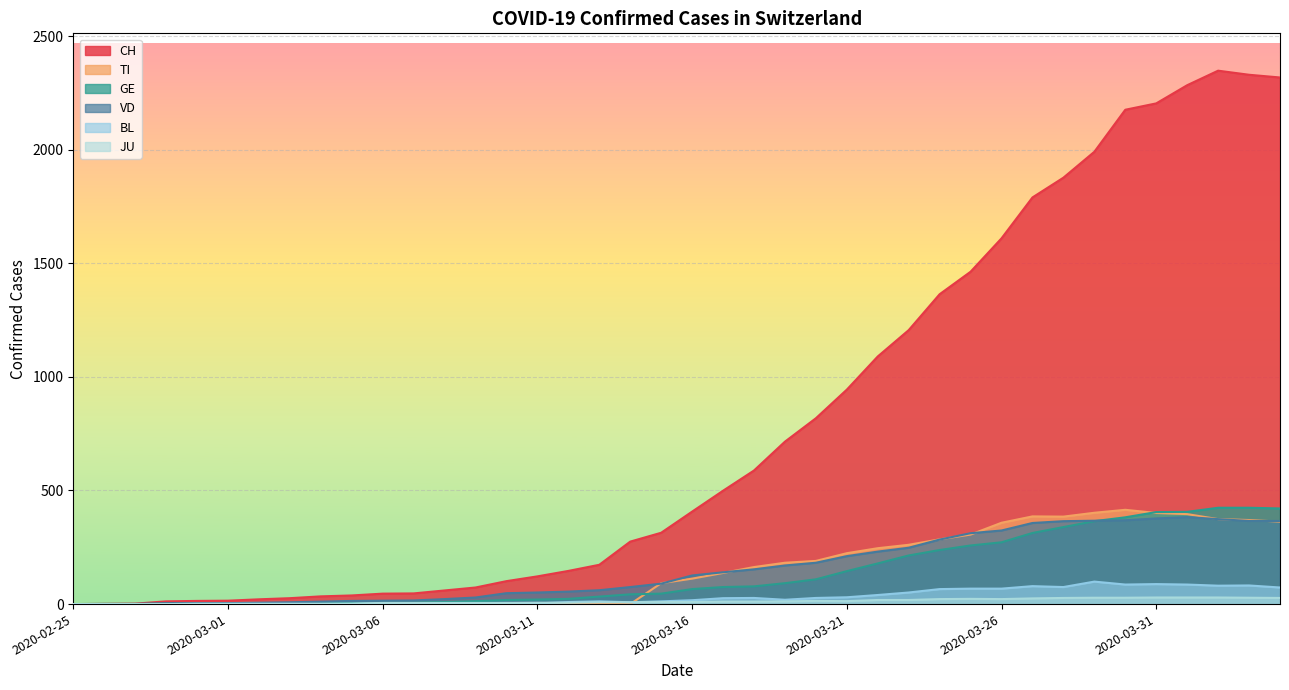

Reading left to right, extract all data points from this chart.

CH: 2020-02-25=0	2020-02-26=1	2020-02-27=2	2020-02-28=12	2020-02-29=14	2020-03-01=15	2020-03-02=21	2020-03-03=26	2020-03-04=34	2020-03-05=38	2020-03-06=46	2020-03-07=47	2020-03-08=60	2020-03-09=73	2020-03-10=101	2020-03-11=122	2020-03-12=146	2020-03-13=173	2020-03-14=275	2020-03-15=314	2020-03-16=407	2020-03-17=499	2020-03-18=588	2020-03-19=715	2020-03-20=818	2020-03-21=944	2020-03-22=1090	2020-03-23=1206	2020-03-24=1364	2020-03-25=1463	2020-03-26=1610	2020-03-27=1790	2020-03-28=1877	2020-03-29=1991	2020-03-30=2176	2020-03-31=2204	2020-04-01=2284	2020-04-02=2348	2020-04-03=2330	2020-04-04=2318
TI: 2020-02-25=0	2020-02-26=0	2020-02-27=0	2020-02-28=0	2020-02-29=0	2020-03-01=0	2020-03-02=0	2020-03-03=0	2020-03-04=0	2020-03-05=0	2020-03-06=0	2020-03-07=0	2020-03-08=0	2020-03-09=0	2020-03-10=0	2020-03-11=0	2020-03-12=0	2020-03-13=0	2020-03-14=0	2020-03-15=92	2020-03-16=112	2020-03-17=137	2020-03-18=163	2020-03-19=182	2020-03-20=190	2020-03-21=224	2020-03-22=246	2020-03-23=261	2020-03-24=285	2020-03-25=306	2020-03-26=358	2020-03-27=386	2020-03-28=385	2020-03-29=402	2020-03-30=415	2020-03-31=401	2020-04-01=396	2020-04-02=374	2020-04-03=370	2020-04-04=363
GE: 2020-02-25=0	2020-02-26=1	2020-02-27=1	2020-02-28=2	2020-02-29=3	2020-03-01=3	2020-03-02=3	2020-03-03=4	2020-03-04=4	2020-03-05=5	2020-03-06=7	2020-03-07=7	2020-03-08=9	2020-03-09=13	2020-03-10=18	2020-03-11=20	2020-03-12=23	2020-03-13=33	2020-03-14=43	2020-03-15=46	2020-03-16=66	2020-03-17=75	2020-03-18=78	2020-03-19=92	2020-03-20=109	2020-03-21=145	2020-03-22=179	2020-03-23=214	2020-03-24=238	2020-03-25=258	2020-03-26=272	2020-03-27=313	2020-03-28=339	2020-03-29=365	2020-03-30=382	2020-03-31=405	2020-04-01=406	2020-04-02=424	2020-04-03=424	2020-04-04=421
BL: 2020-02-25=0	2020-02-26=0	2020-02-27=0	2020-02-28=0	2020-02-29=1	2020-03-01=1	2020-03-02=1	2020-03-03=1	2020-03-04=1	2020-03-05=1	2020-03-06=4	2020-03-07=4	2020-03-08=4	2020-03-09=4	2020-03-10=5	2020-03-11=3	2020-03-12=9	2020-03-13=12	2020-03-14=8	2020-03-15=12	2020-03-16=17	2020-03-17=26	2020-03-18=27	2020-03-19=19	2020-03-20=27	2020-03-21=30	2020-03-22=40	2020-03-23=51	2020-03-24=66	2020-03-25=68	2020-03-26=68	2020-03-27=79	2020-03-28=75	2020-03-29=99	2020-03-30=86	2020-03-31=88	2020-04-01=86	2020-04-02=81	2020-04-03=82	2020-04-04=73
JU: 2020-02-25=0	2020-02-26=0	2020-02-27=0	2020-02-28=0	2020-02-29=1	2020-03-01=1	2020-03-02=1	2020-03-03=1	2020-03-04=1	2020-03-05=2	2020-03-06=5	2020-03-07=5	2020-03-08=5	2020-03-09=5	2020-03-10=5	2020-03-11=6	2020-03-12=6	2020-03-13=8	2020-03-14=8	2020-03-15=9	2020-03-16=9	2020-03-17=11	2020-03-18=11	2020-03-19=12	2020-03-20=14	2020-03-21=13	2020-03-22=18	2020-03-23=18	2020-03-24=22	2020-03-25=23	2020-03-26=22	2020-03-27=25	2020-03-28=27	2020-03-29=28	2020-03-30=28	2020-03-31=29	2020-04-01=29	2020-04-02=29	2020-04-03=28	2020-04-04=27
VD: 2020-02-25=0	2020-02-26=0	2020-02-27=0	2020-02-28=4	2020-02-29=4	2020-03-01=4	2020-03-02=6	2020-03-03=8	2020-03-04=11	2020-03-05=14	2020-03-06=15	2020-03-07=16	2020-03-08=22	2020-03-09=29	2020-03-10=48	2020-03-11=51	2020-03-12=55	2020-03-13=61	2020-03-14=75	2020-03-15=90	2020-03-16=126	2020-03-17=140	2020-03-18=153	2020-03-19=170	2020-03-20=182	2020-03-21=211	2020-03-22=231	2020-03-23=248	2020-03-24=284	2020-03-25=312	2020-03-26=324	2020-03-27=357	2020-03-28=365	2020-03-29=367	2020-03-30=369	2020-03-31=377	2020-04-01=383	2020-04-02=374	2020-04-03=366	2020-04-04=366